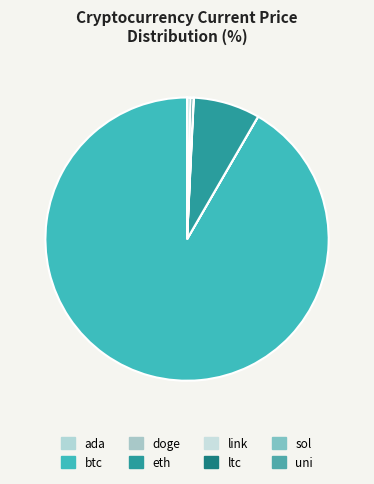

What percentage is NOT represented by sol?

99.7%